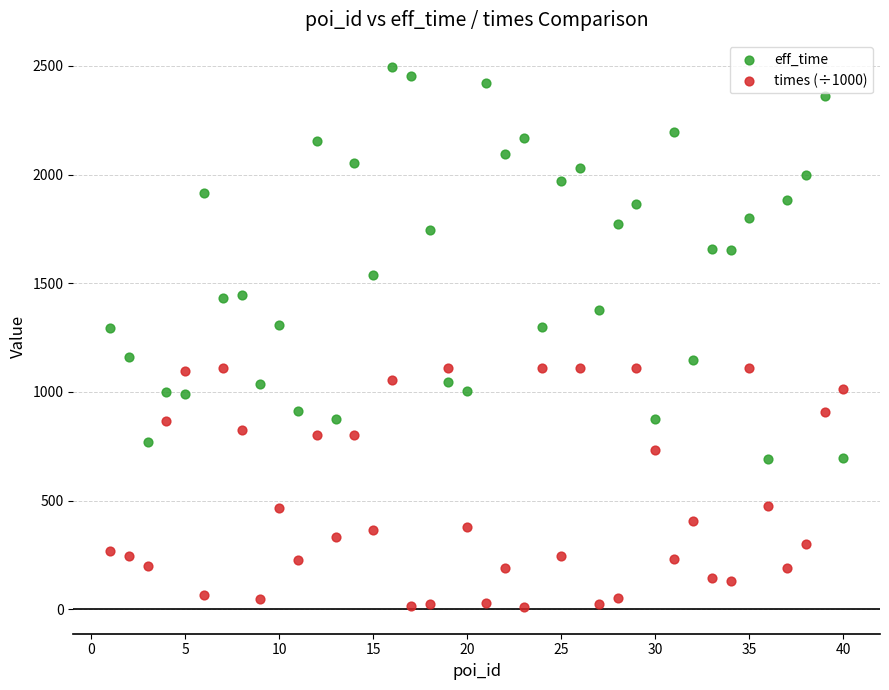

Which series reaches the maximum Y coordinate?

eff_time